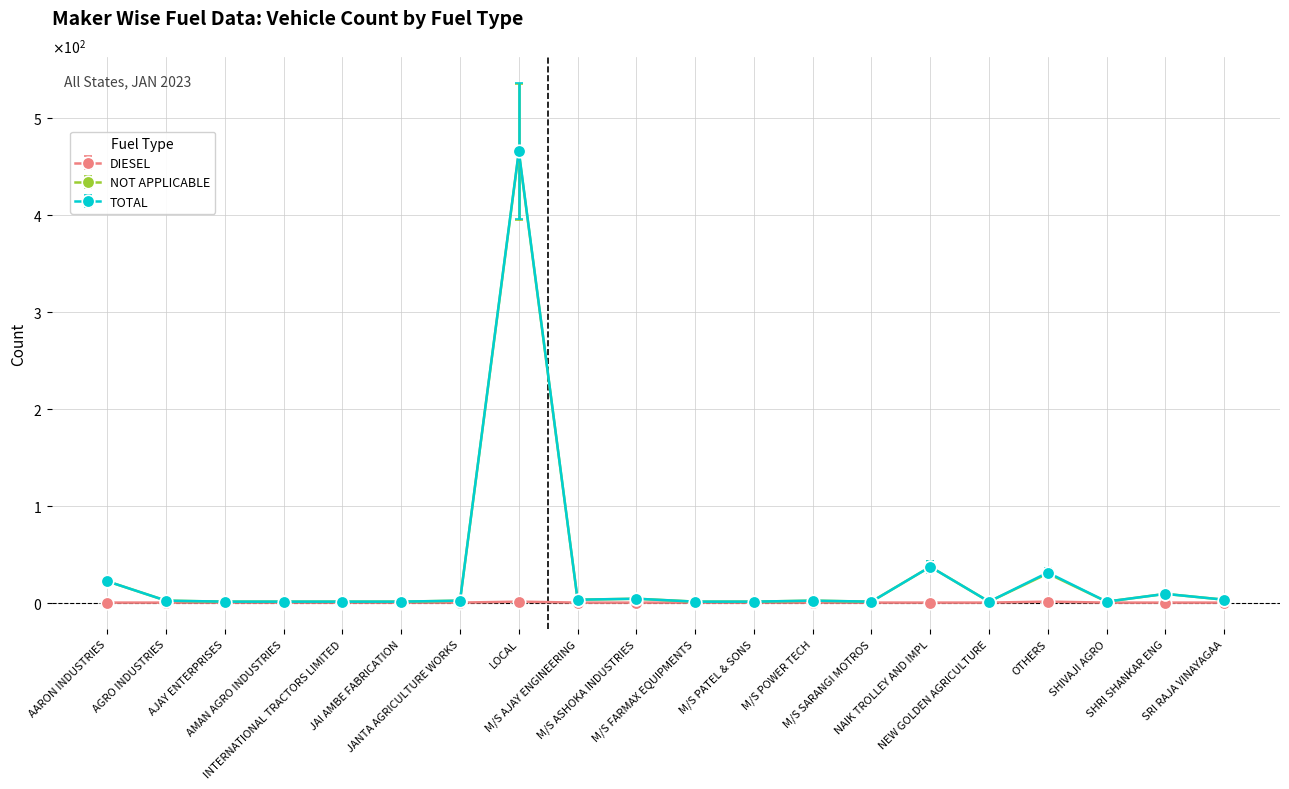

At which category does the chart reach its minimum across all series?

AARON INDUSTRIES